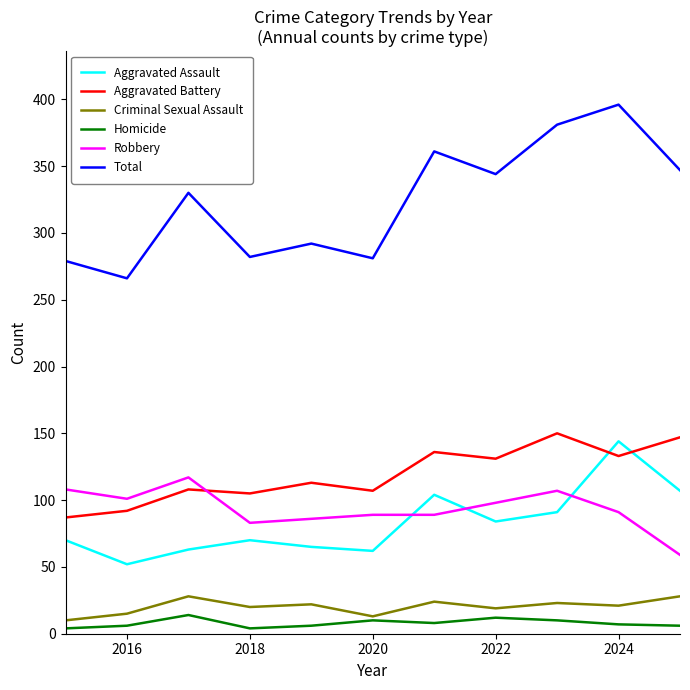

True or false: Criminal Sexual Assault and Aggravated Battery intersect in this chart.

False